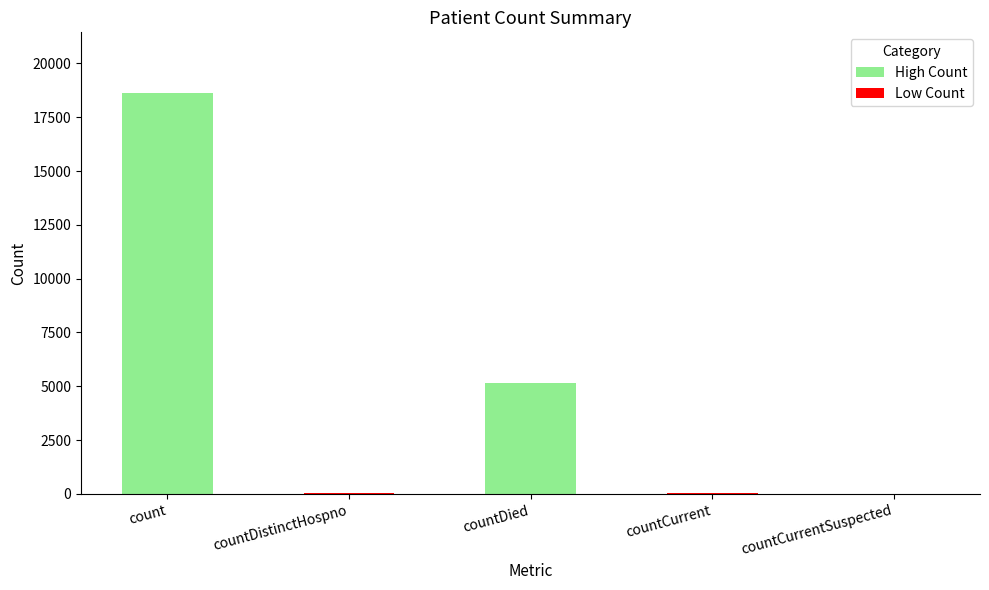

Are the bars grouped side by side (vs. stacked)?

No